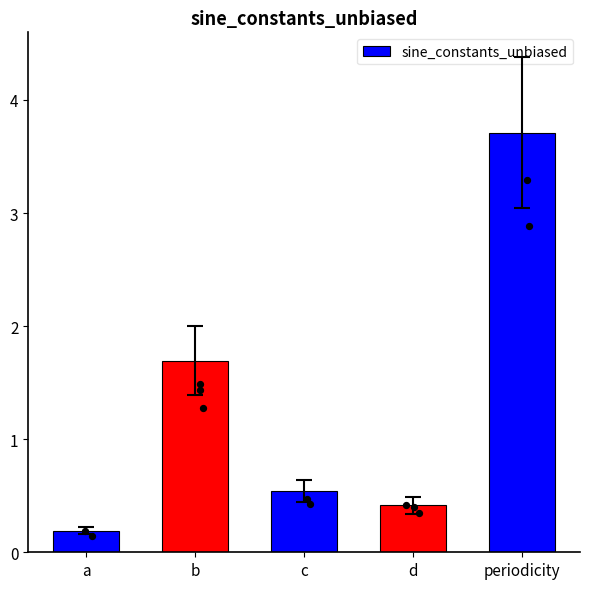

Which has a higher value, periodicity or a?

periodicity